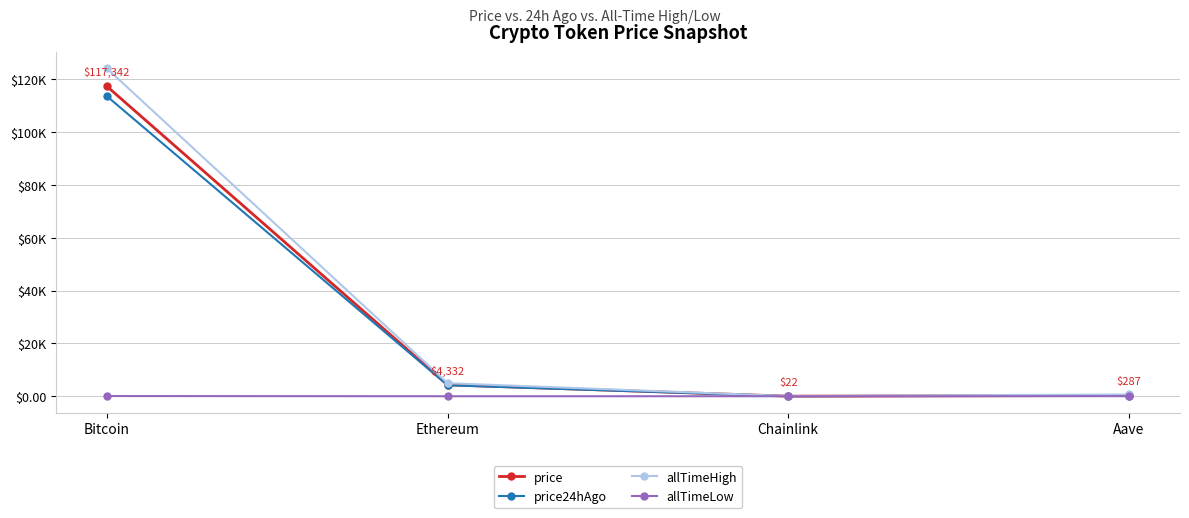

How many interior local valleys does the price series have?

1